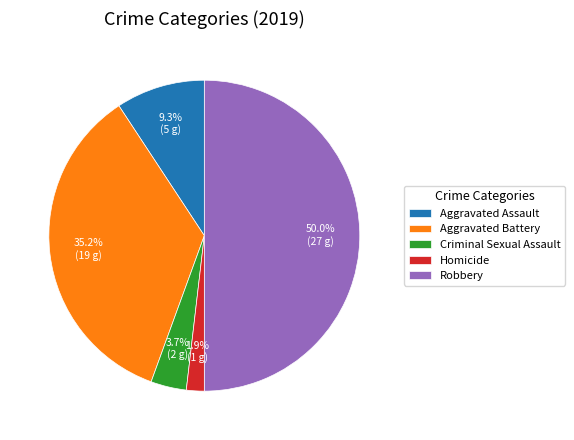

Which slice is the largest?

Robbery